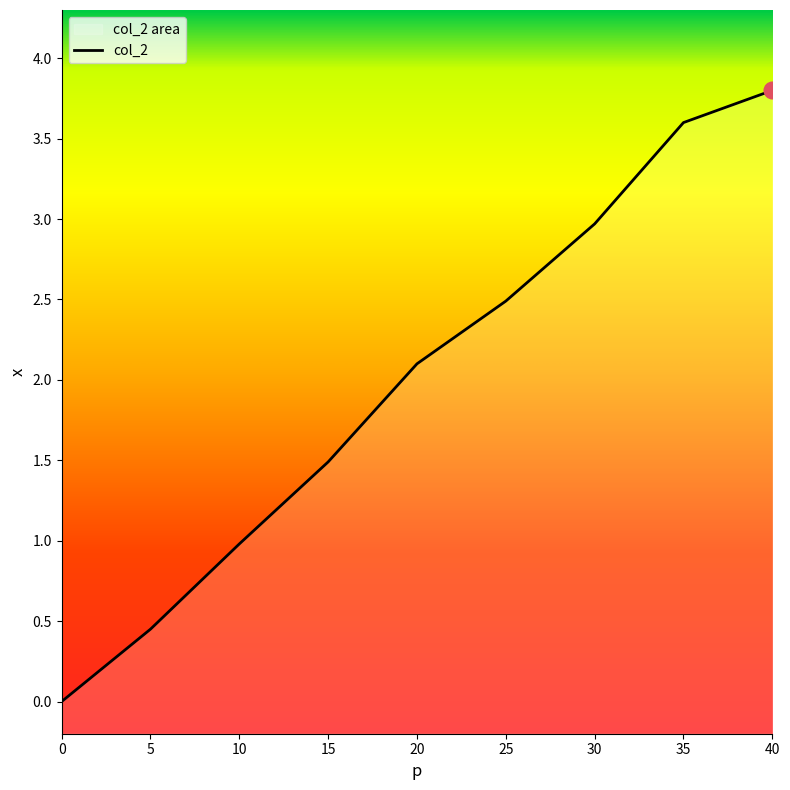

Rank the categories by value from lowest to highest.

0, 5, 10, 15, 20, 25, 30, 35, 40